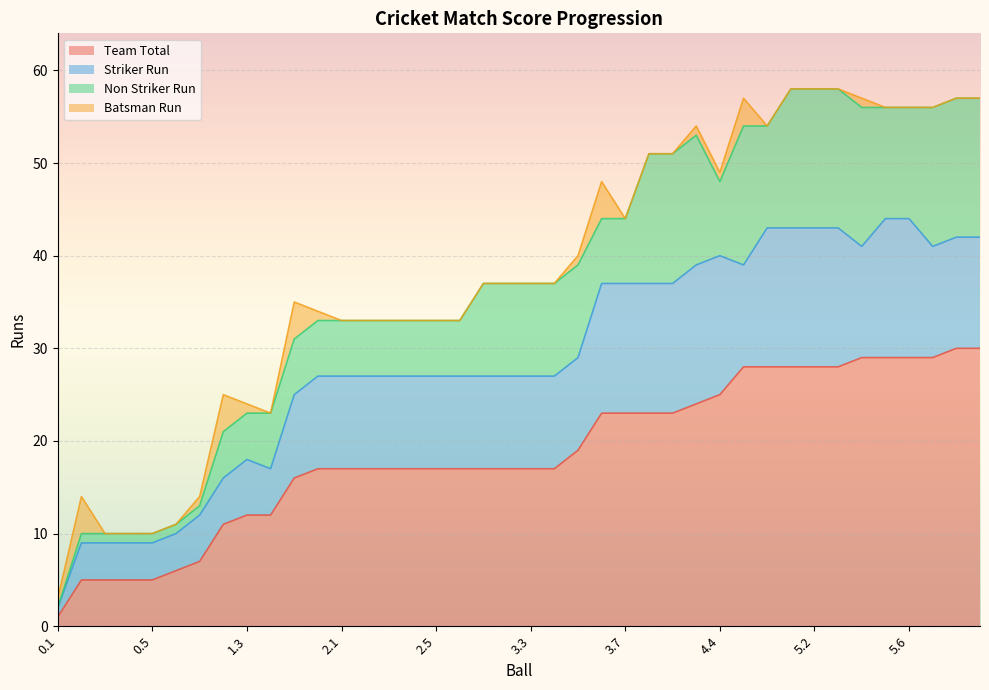

True or false: Team Total has more than 1 points higher than both neighbors.

False